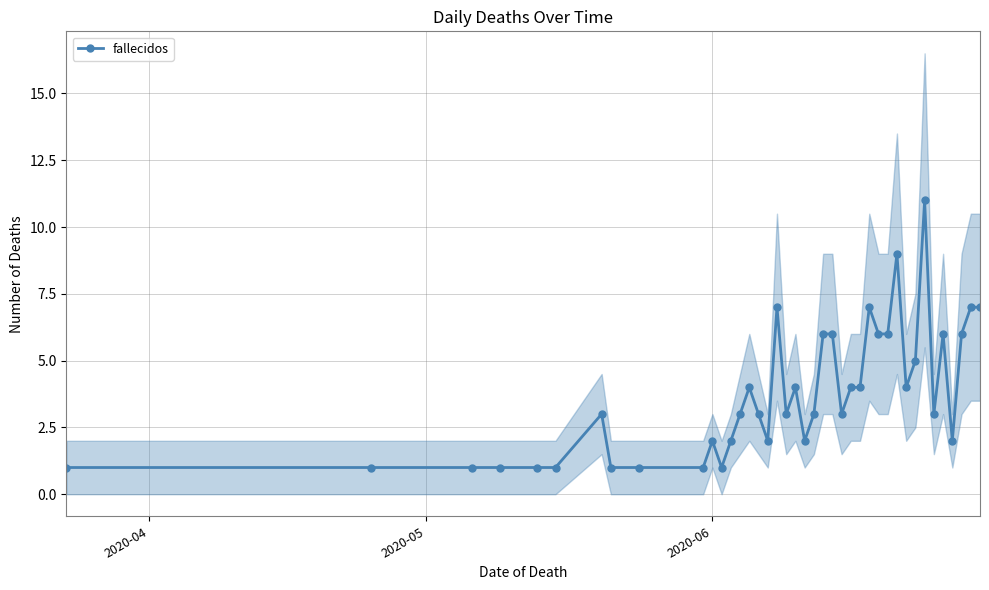

Does the chart display data point markers on the line(s)?

Yes